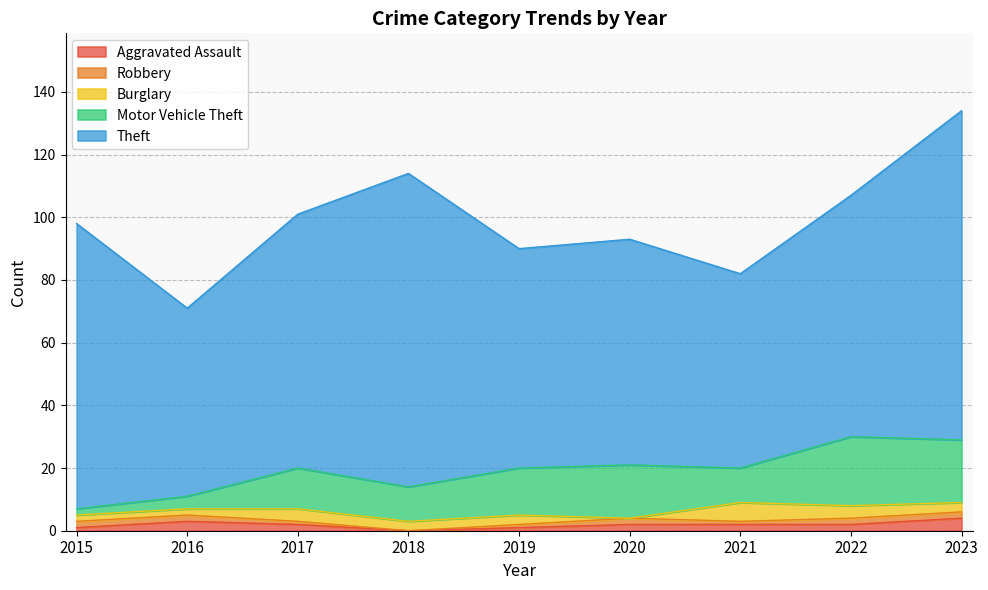

What is the total value across all series at 2021?

82